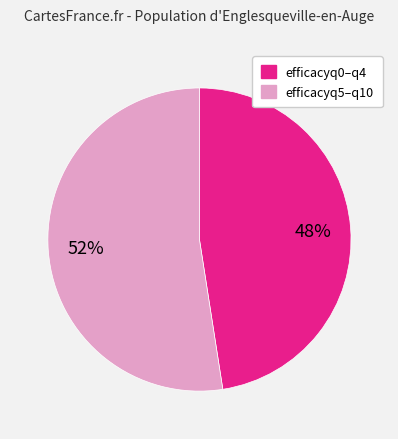

Does any single category account for the majority?

Yes